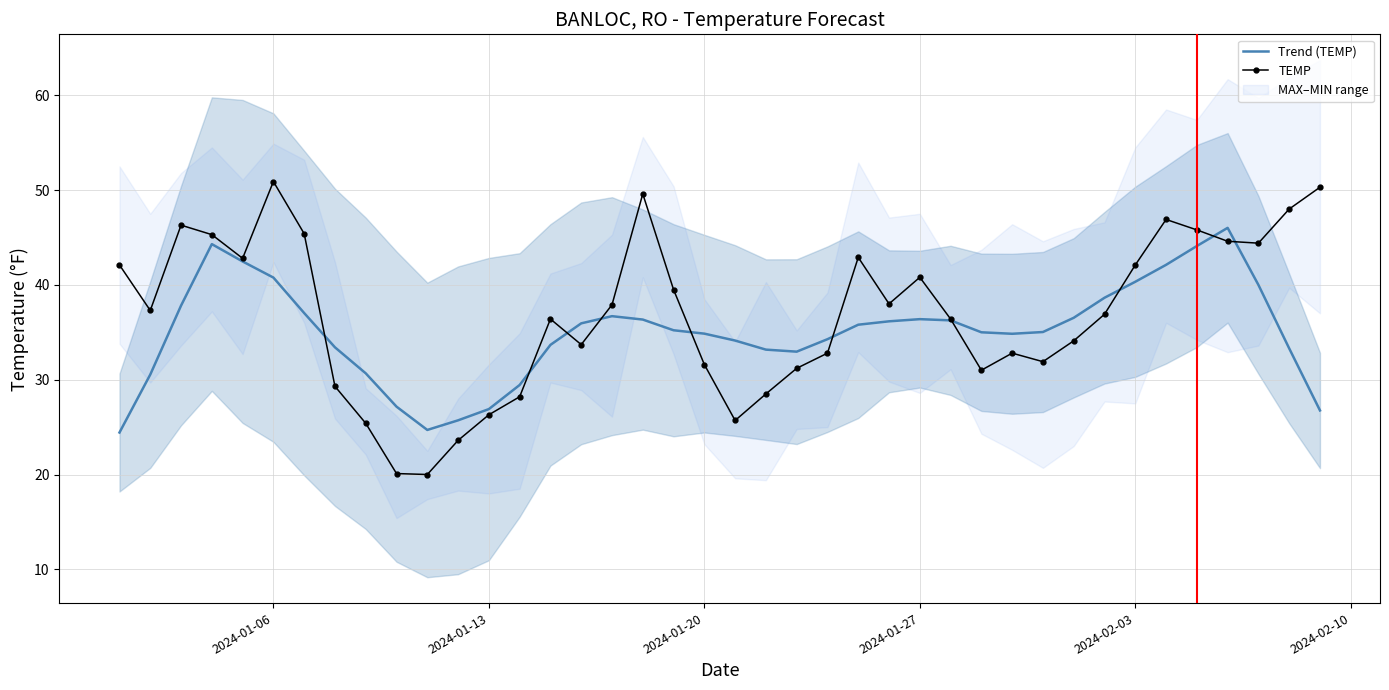

Reading left to right, list all the values displayed in this chart.

Trend (TEMP): 24.4	30.5	37.8	44.3	42.5	40.8	37.0	33.4	30.7	27.2	24.7	25.7	26.9	29.4	33.7	35.9	36.7	36.3	35.2	34.9	34.1	33.2	33.0	34.3	35.8	36.2	36.4	36.3	35.0	34.8	35.0	36.5	38.6	40.3	42.1	44.1	46.0	40.0	33.3	26.8
TEMP: 42.1	37.3	46.3	45.3	42.8	50.9	45.4	29.3	25.4	20.1	20.0	23.6	26.3	28.2	36.4	33.7	37.9	49.6	39.5	31.6	25.7	28.5	31.2	32.8	42.9	38.0	40.8	36.4	31.0	32.8	31.9	34.1	36.9	42.1	46.9	45.8	44.6	44.4	48.0	50.3